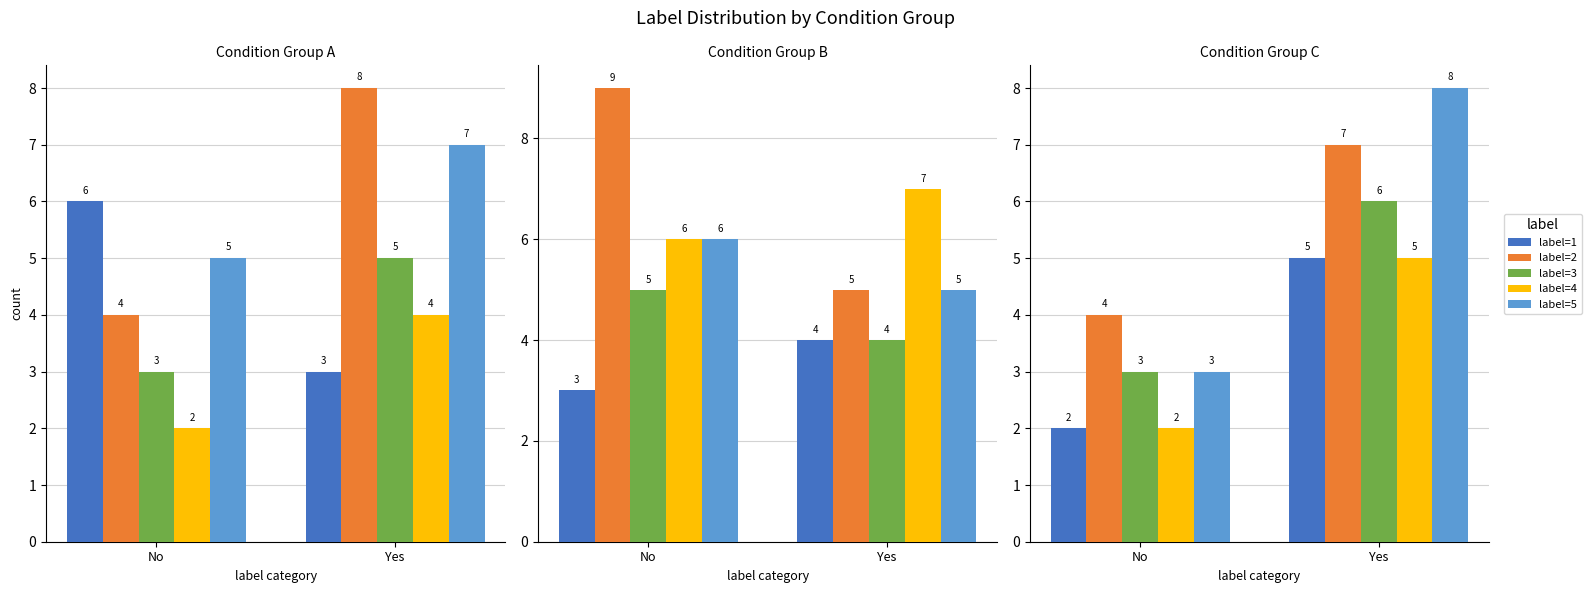

Rank the series at Yes from highest to lowest value.

label=5, label=2, label=3, label=1, label=4